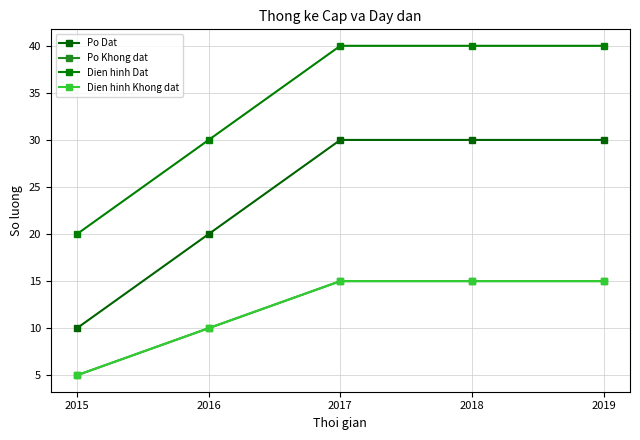

What is the sum of the Po Khong dat values at 2017 and 2016?

25